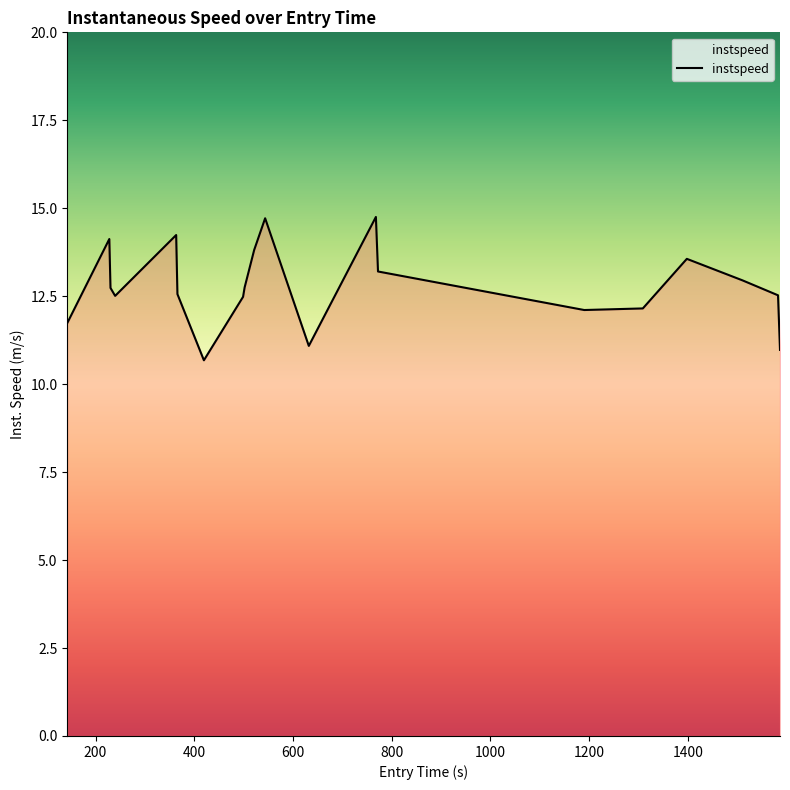

What is the difference between the maximum and minimum values?

4.1